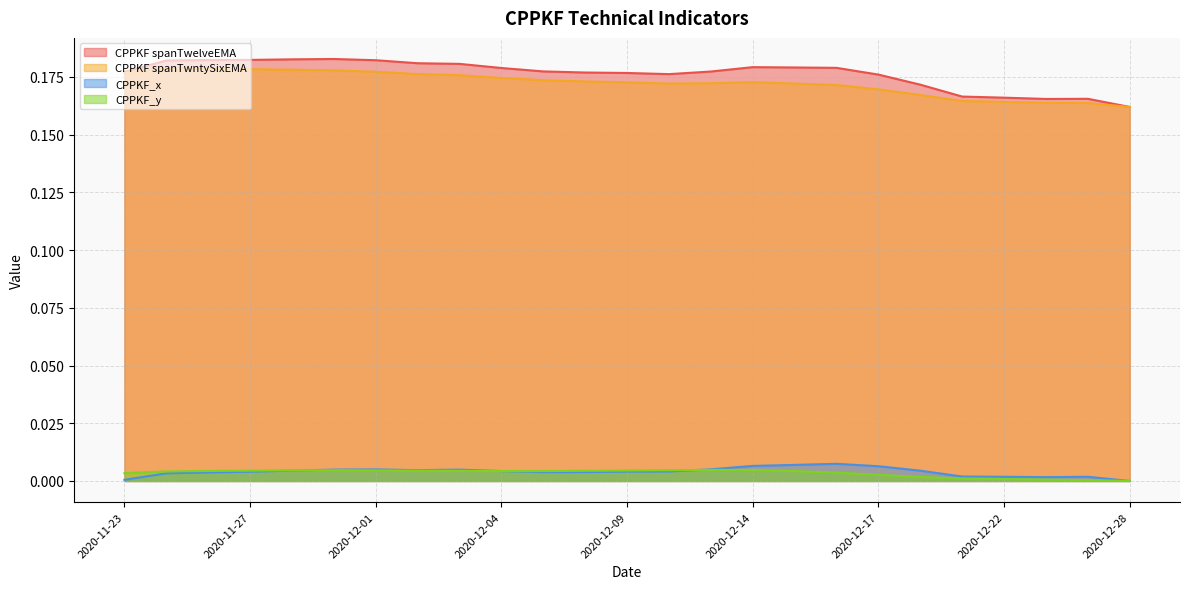

What is the label of the 9th point from the left?

2020-12-03